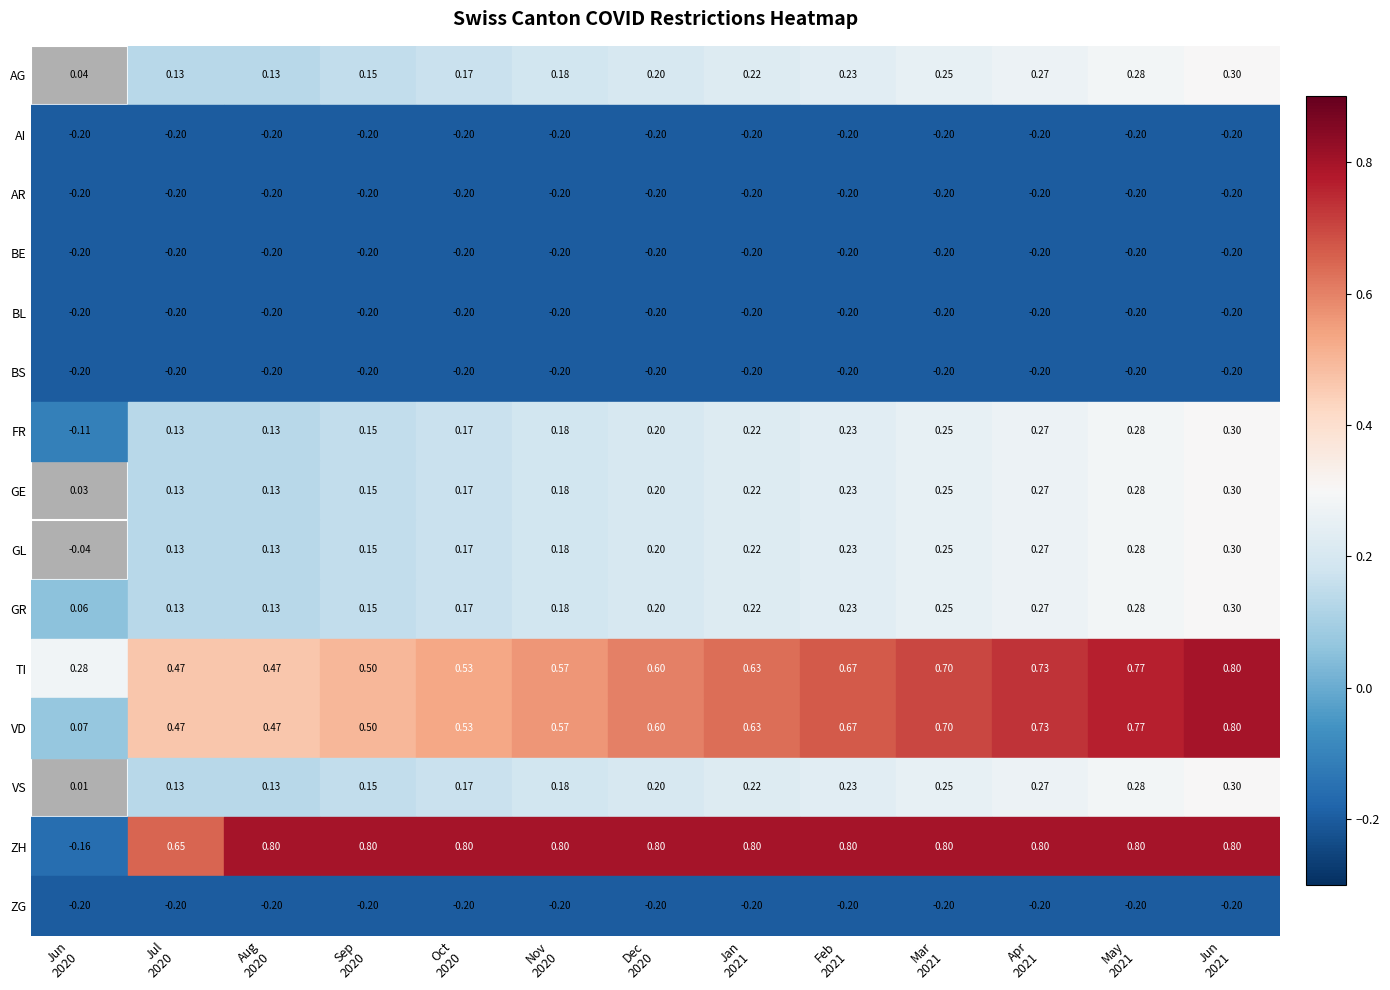

What is the difference between the highest and lowest values at Dec
2020?

1.0